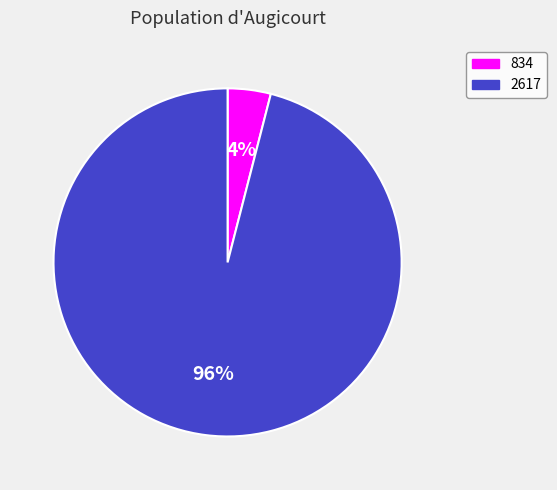

Rank the categories by value from lowest to highest.

834, 2617